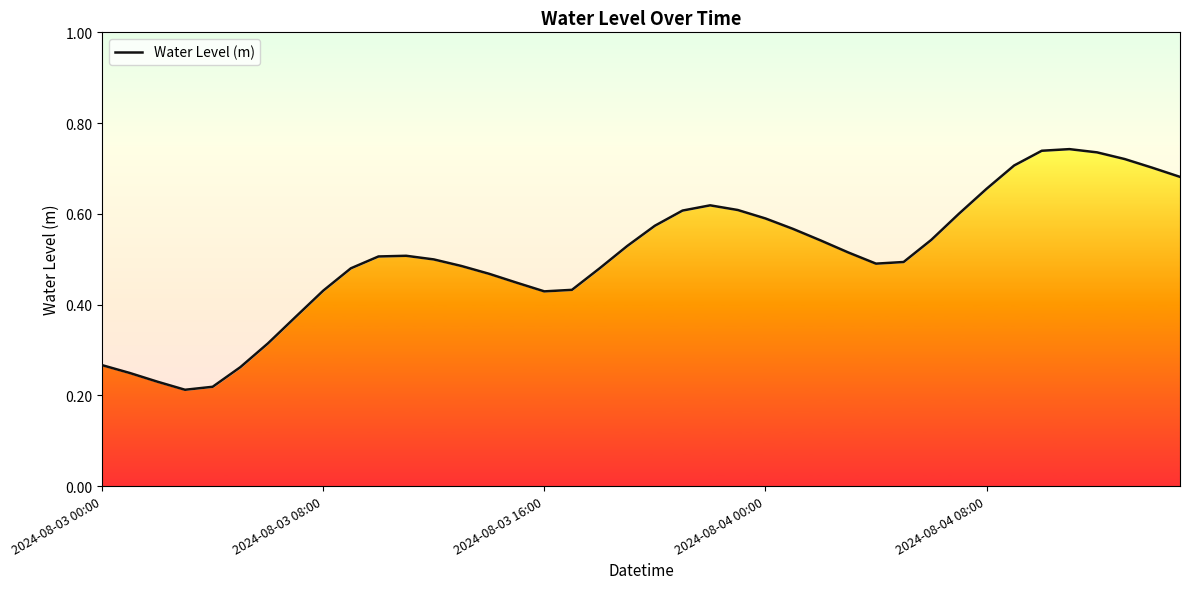

True or false: the data has more than 2 interior local peaks.

True